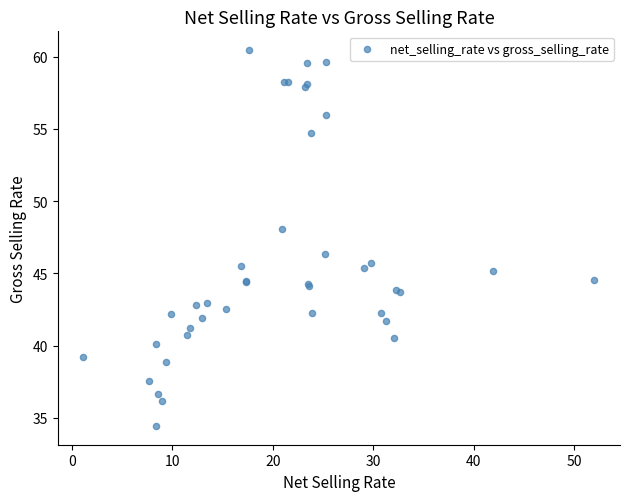

What Y value in the scatter plot is closest to 47?

46.3